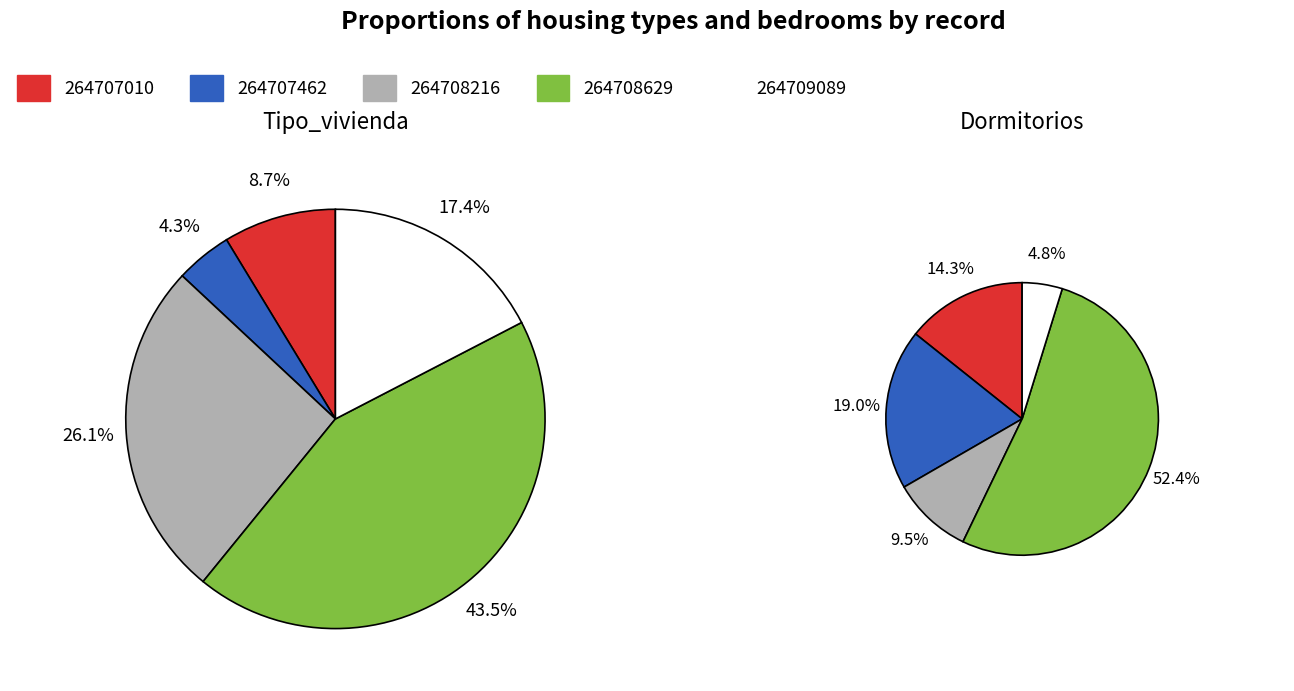

Is 264707010 the majority of the pie?

No